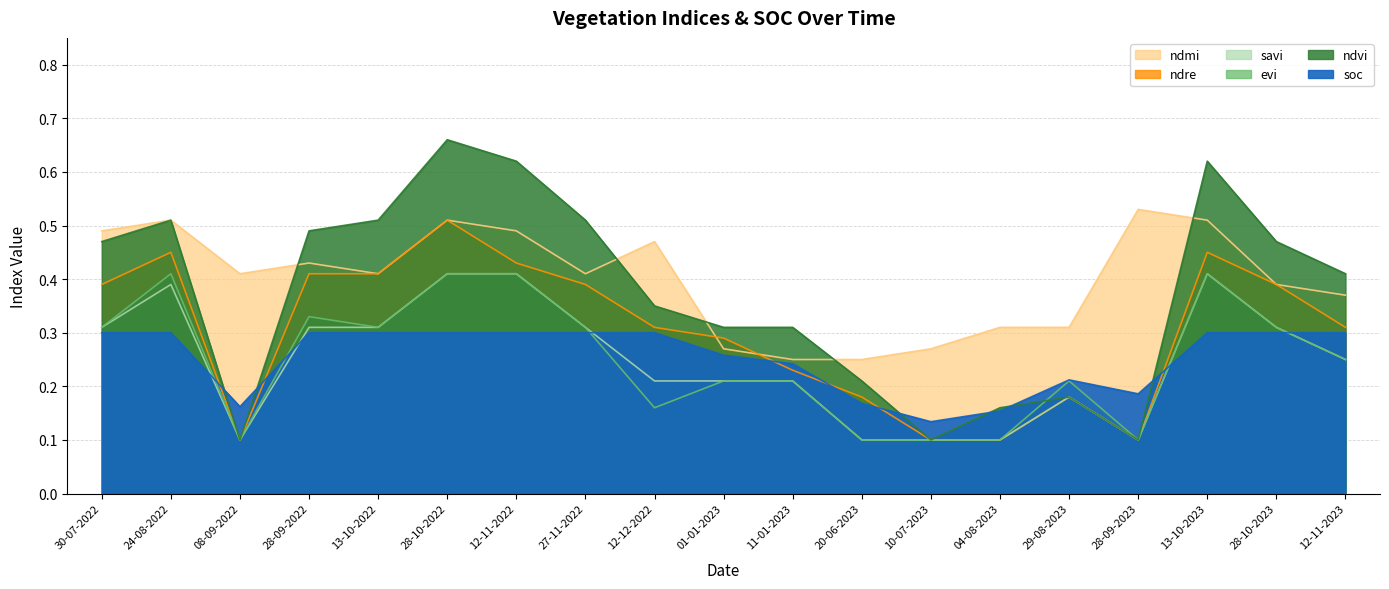

What is the sum of the ndmi values at 10-07-2023 and 11-01-2023?

0.5